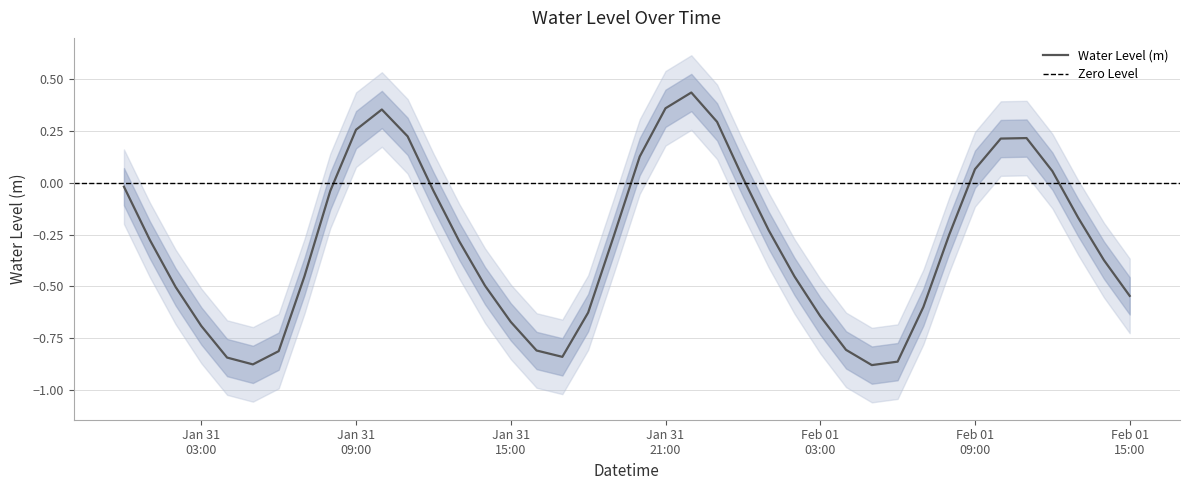

Reading left to right, list all the values displayed in this chart.

-0.0	-0.3	-0.5	-0.7	-0.8	-0.9	-0.8	-0.5	-0.0	0.3	0.4	0.2	-0.0	-0.3	-0.5	-0.7	-0.8	-0.8	-0.6	-0.3	0.1	0.4	0.4	0.3	0.0	-0.2	-0.5	-0.6	-0.8	-0.9	-0.9	-0.6	-0.3	0.1	0.2	0.2	0.1	-0.2	-0.4	-0.5